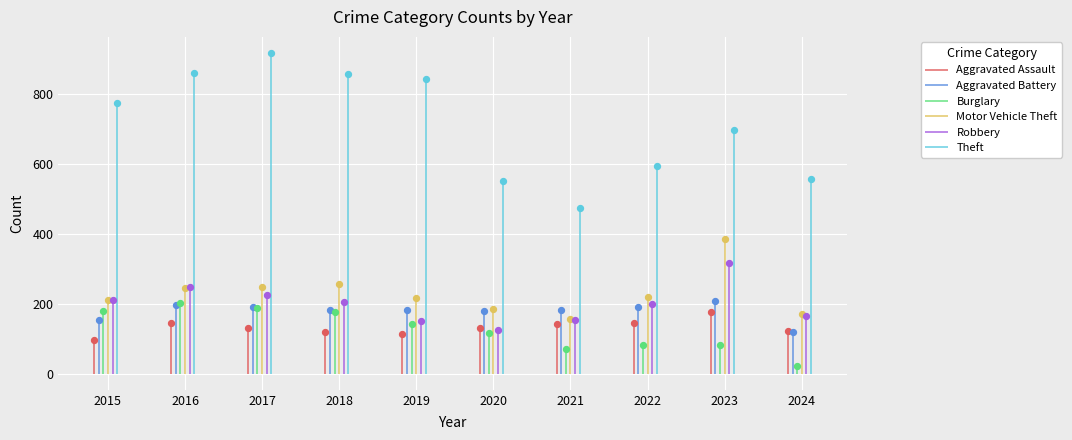

Which series has the largest Y range (max minus min)?

Theft